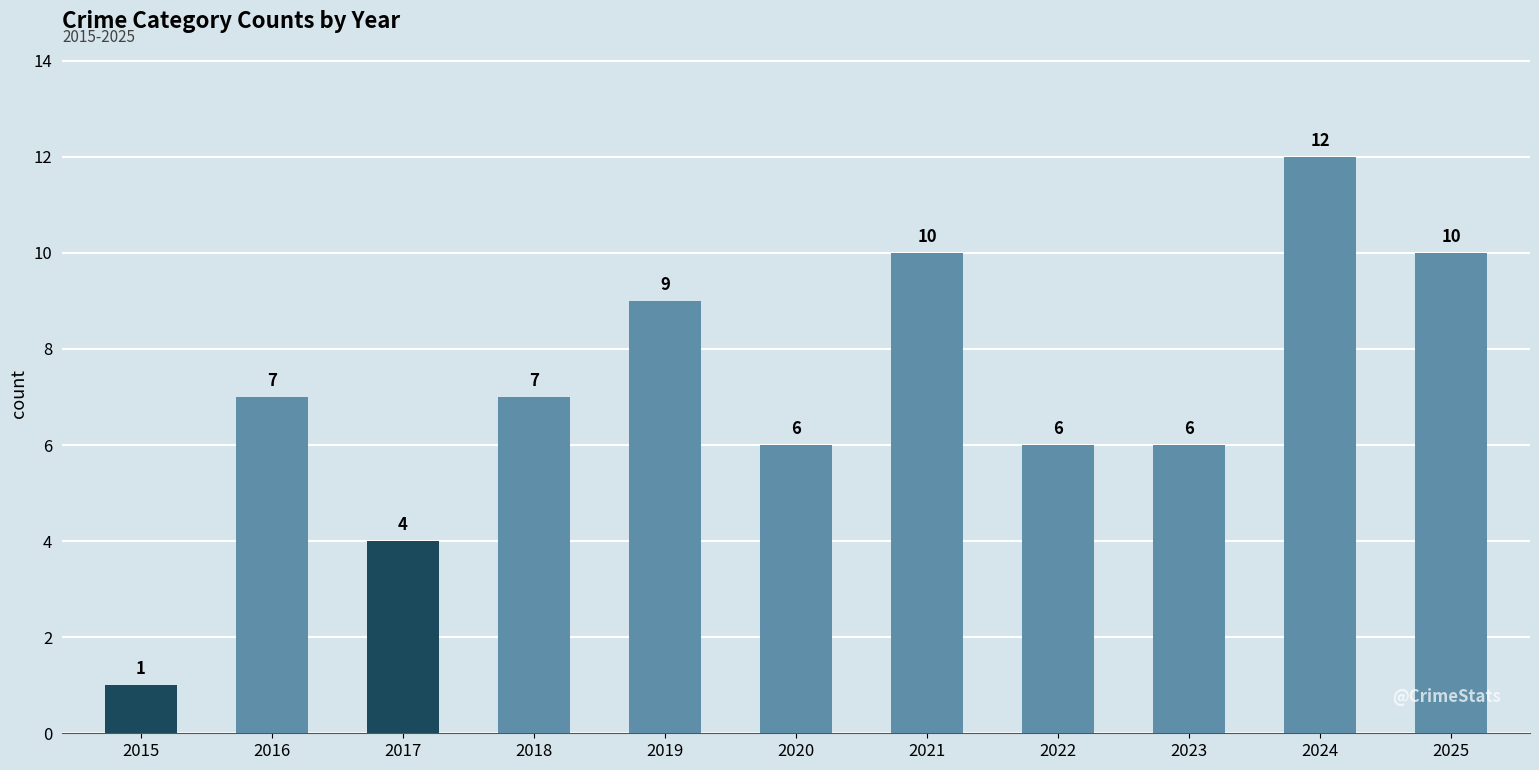

What is the value of the 10th bar from the left?

12